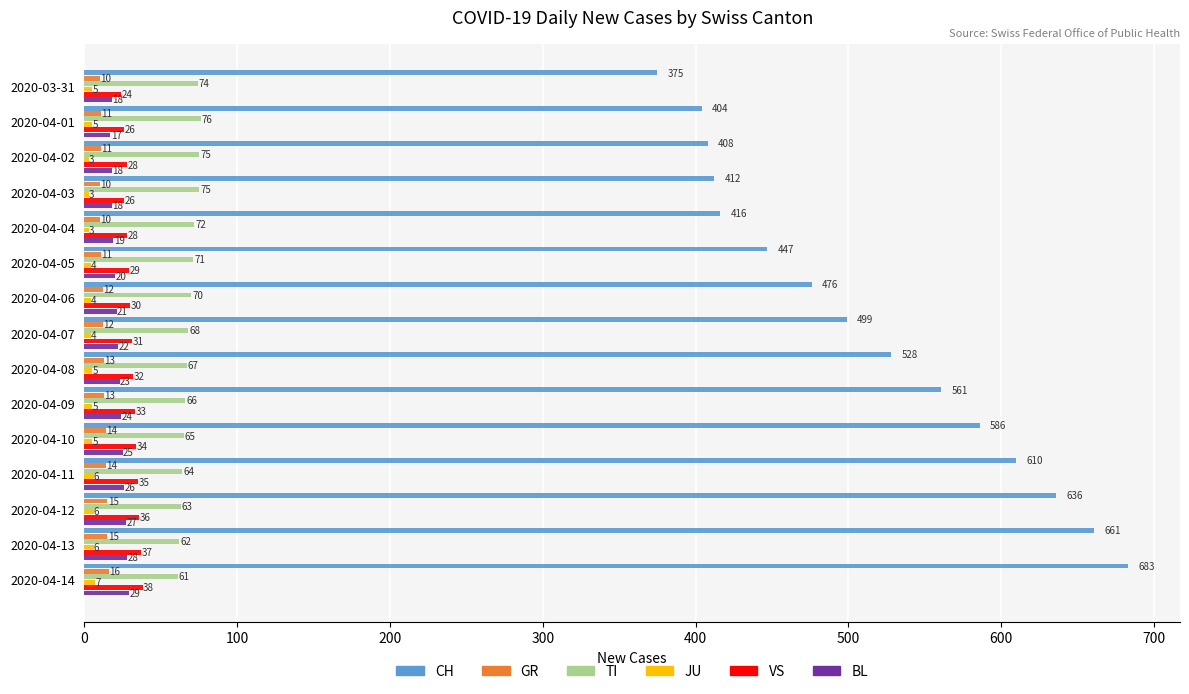

Which category has the lowest value in the CH series?

2020-03-31